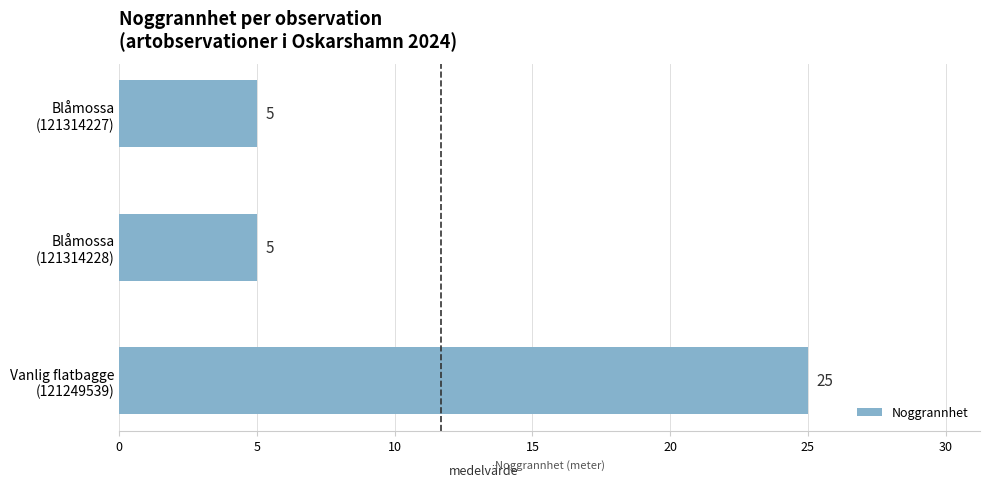

What is the difference between the maximum and minimum values?

20